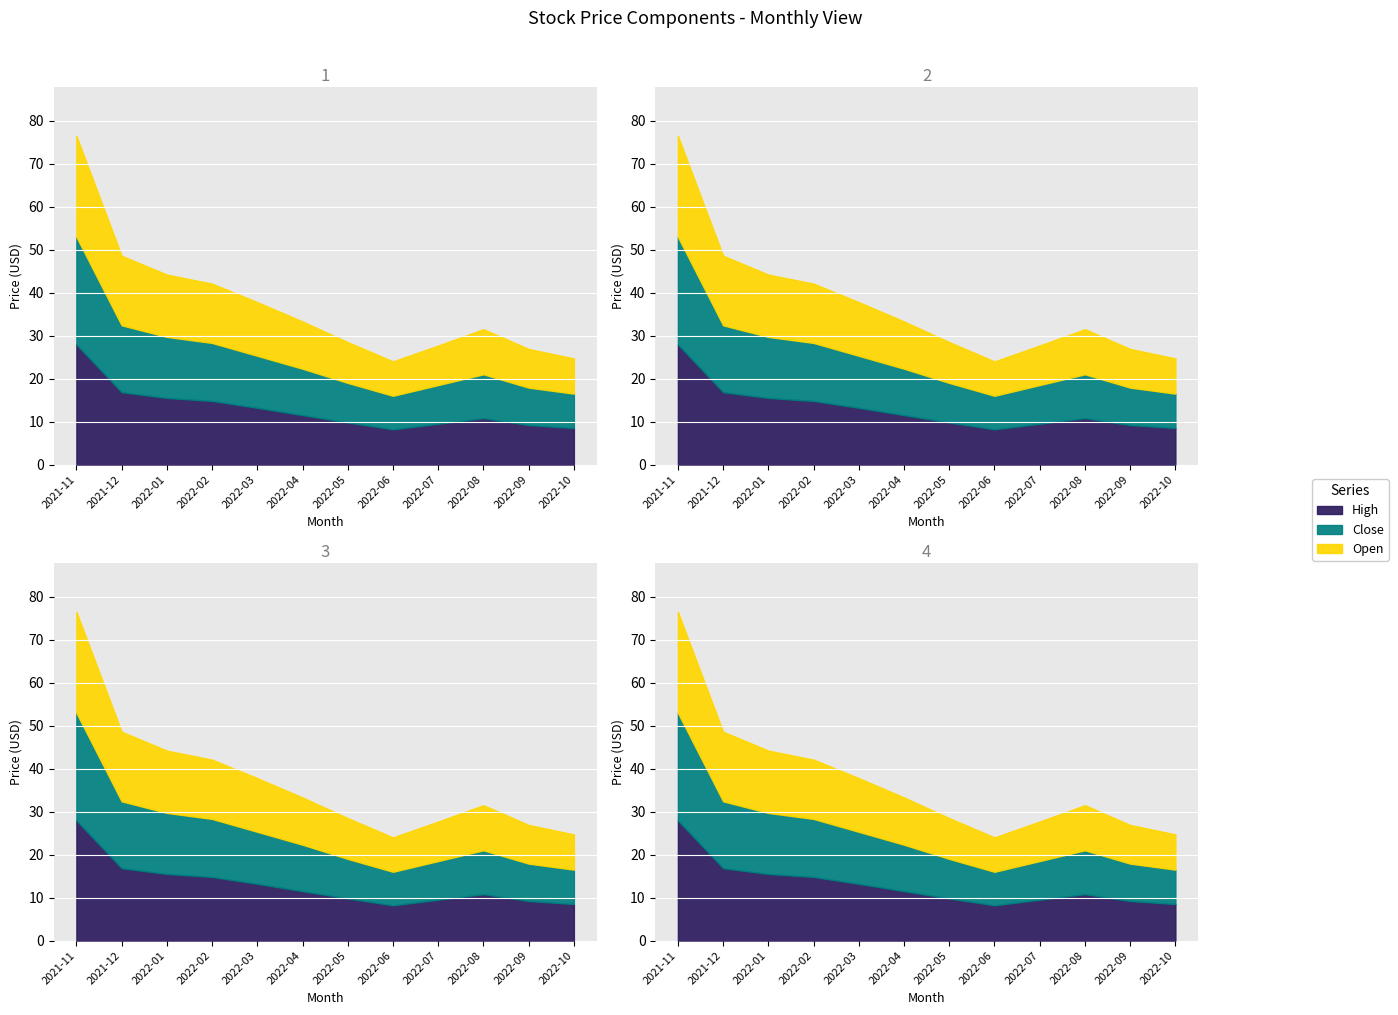

What is the value of the Close point at the 3rd from the left?

14.2